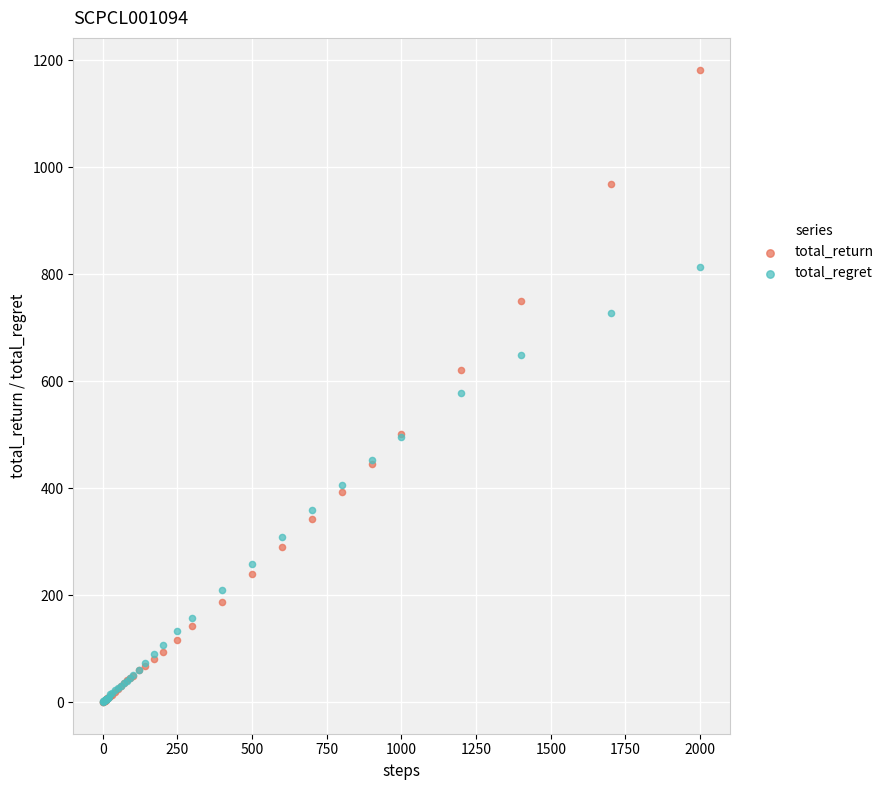

What are all the series names shown in the legend?

total_return, total_regret